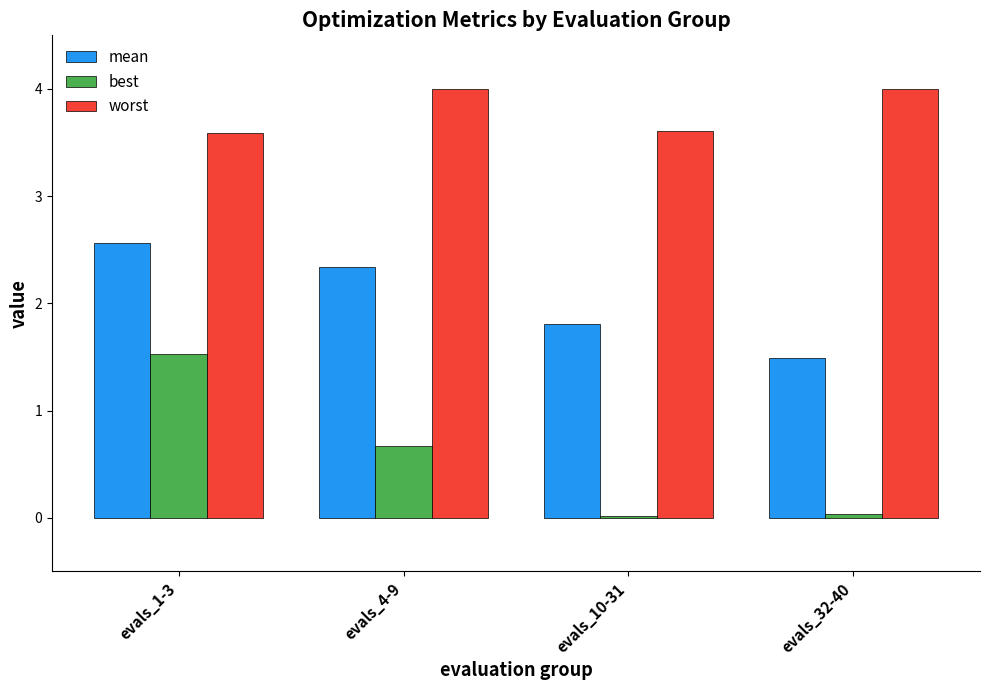

Which series changed the most between evals_1-3 and evals_10-31?

best